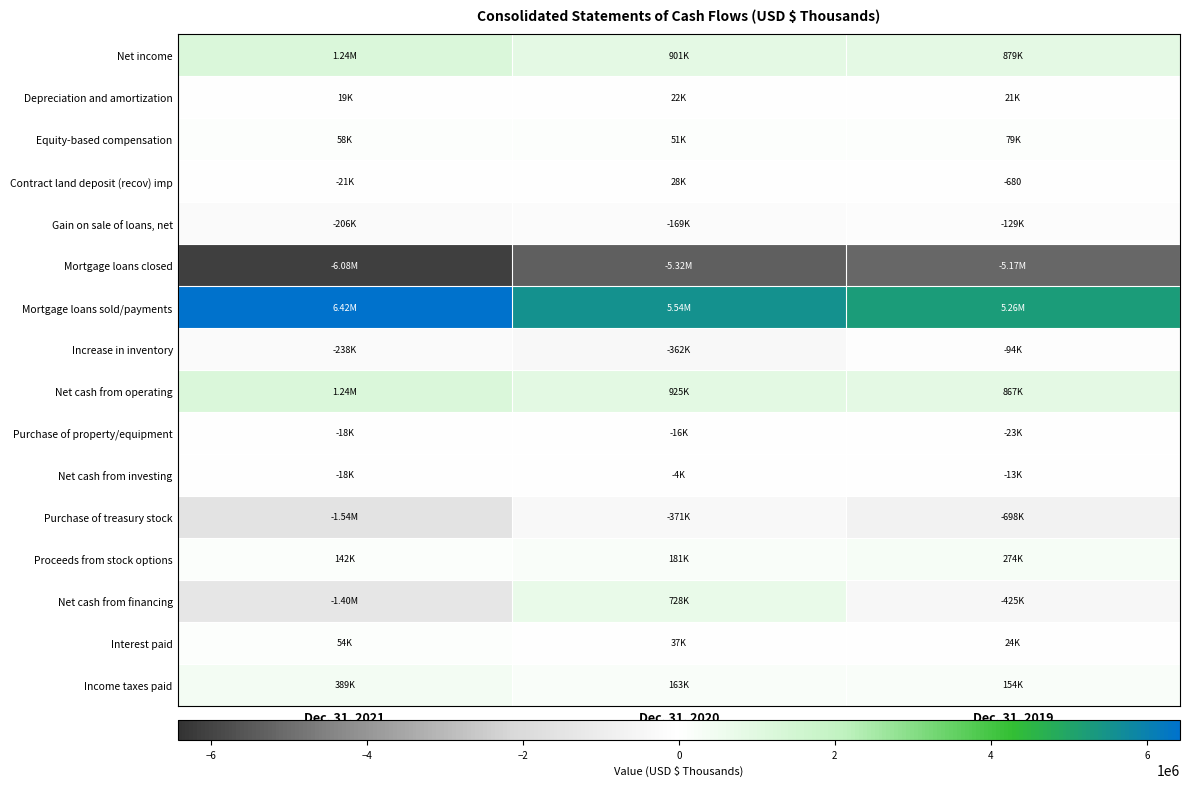

What is the lowest value of the Mortgage loans sold/payments series?

5260600